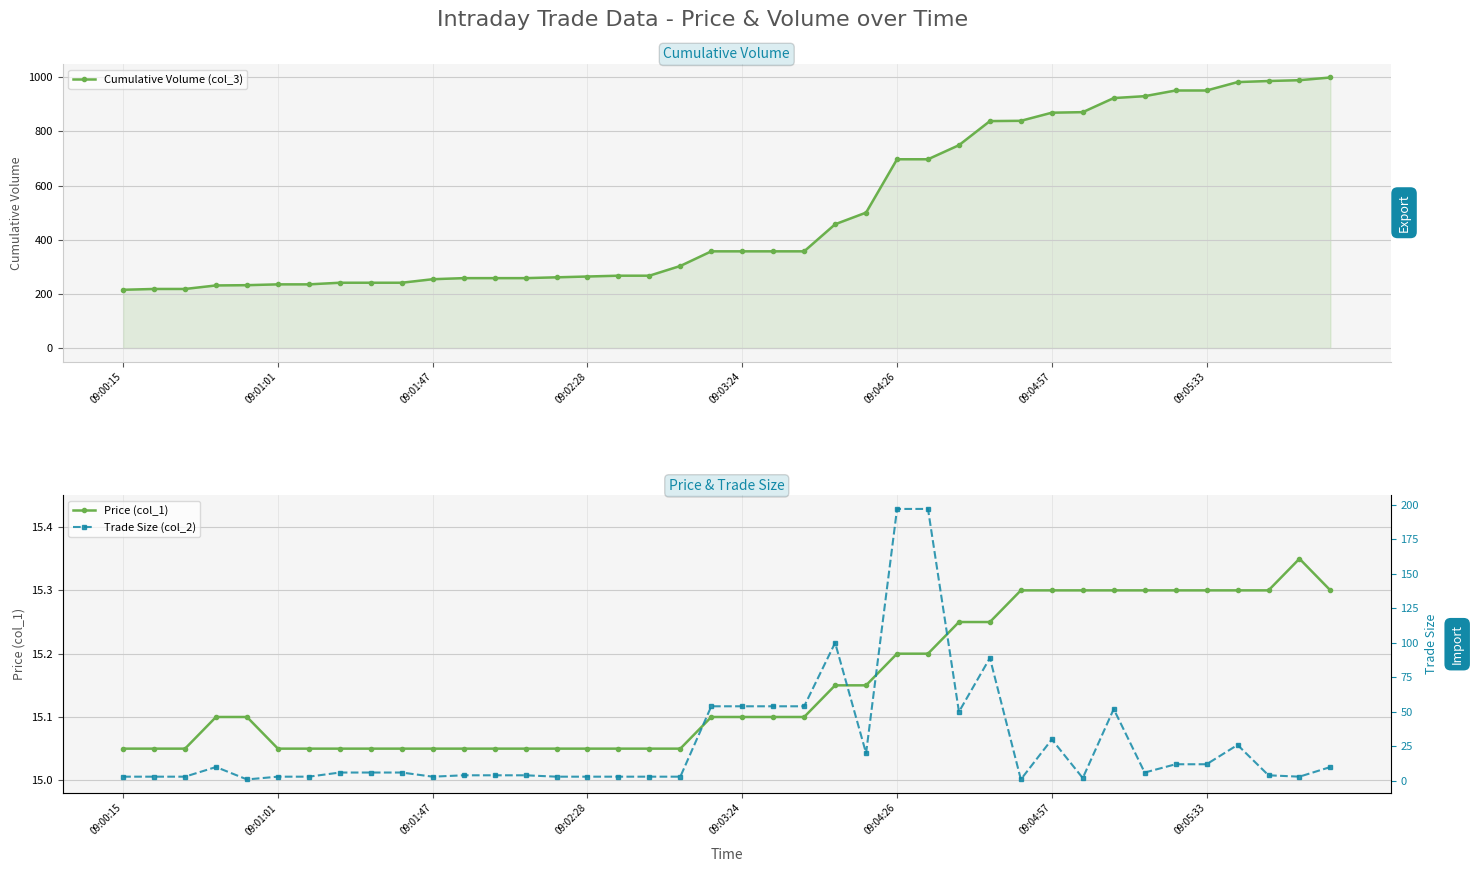

What is the highest value of the Price (col_1) series?

15.3